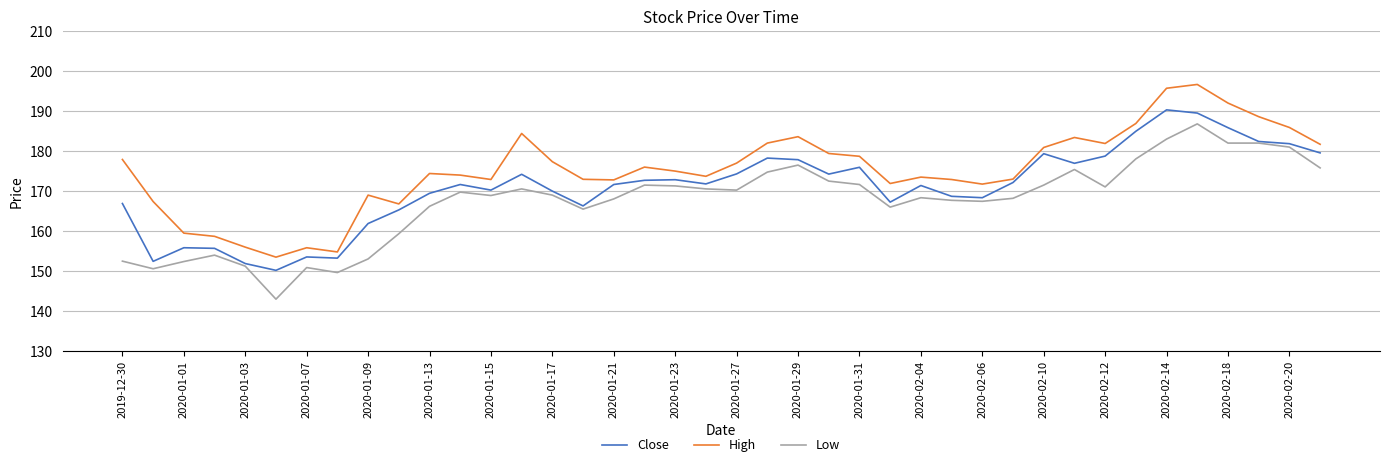

Which series has the largest total across all categories?

High